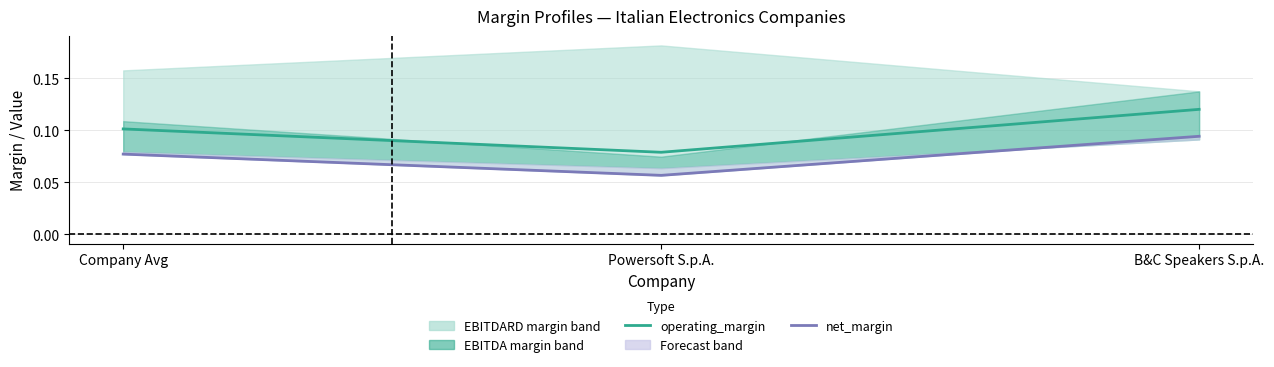

What is the label of the 1st point from the left?

Company Avg